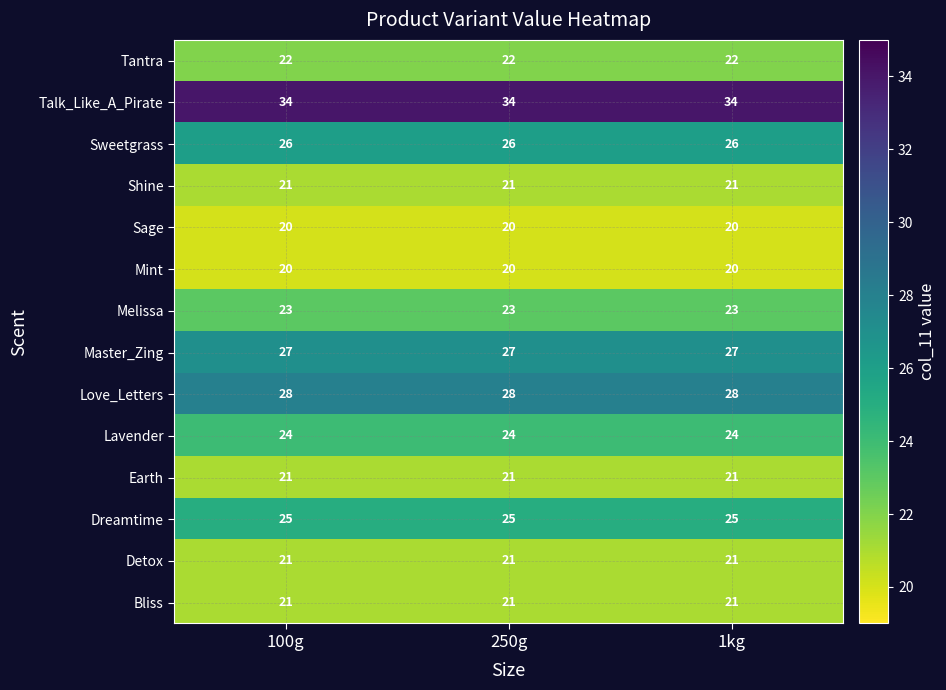

What is the spread (max minus min) of values at 250g?

14